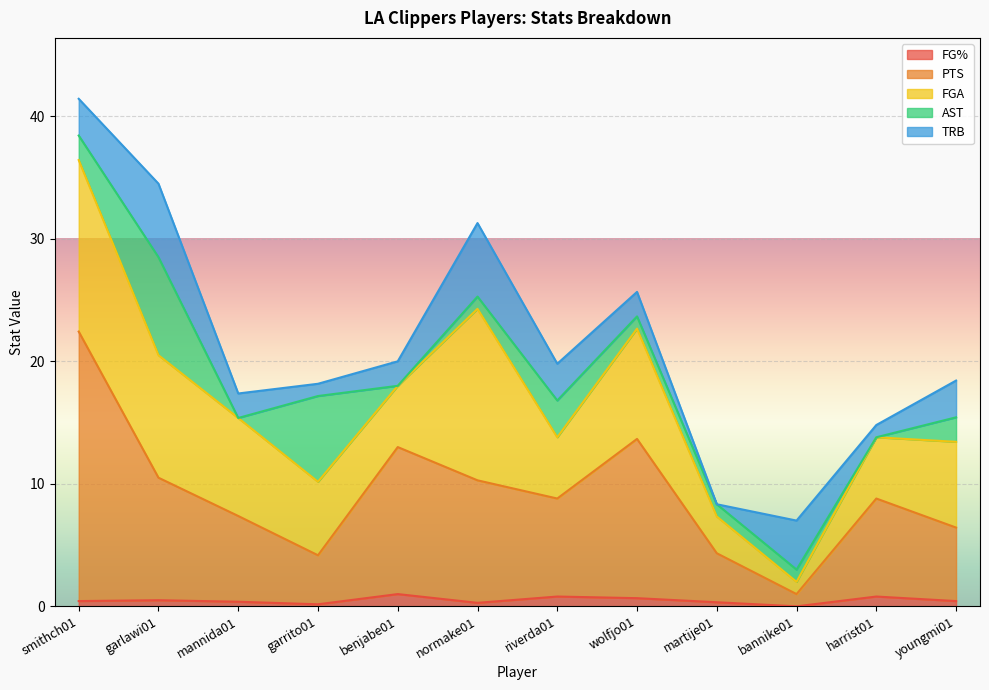

Does the chart display data point markers on the line(s)?

No